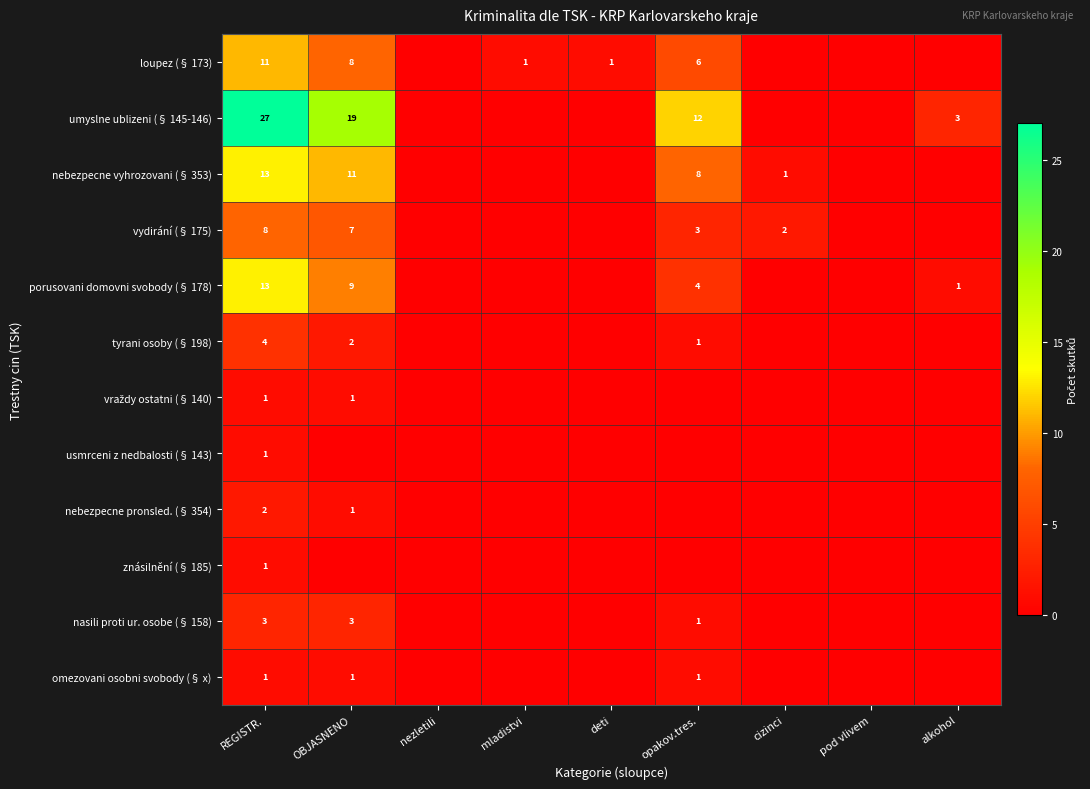

What is the spread (max minus min) of values at REGISTR.?

26